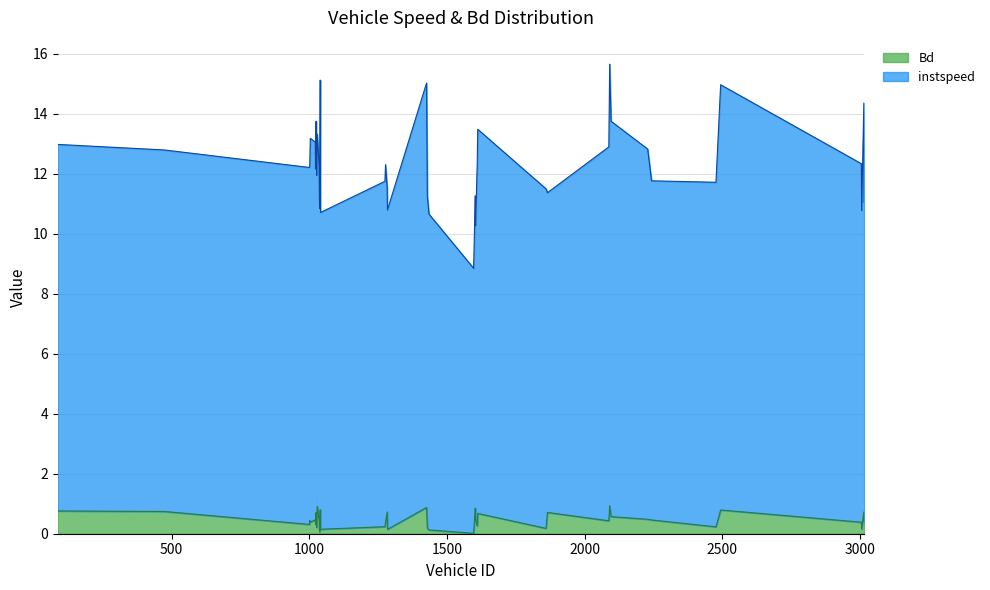

Count the number of categories in the chart.

40